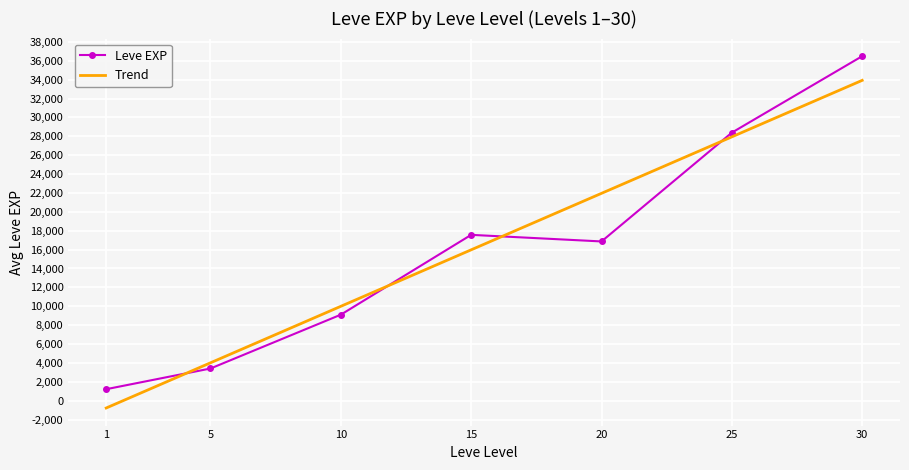

List the labels in order of Leve EXP value, smallest first.

1, 5, 10, 20, 15, 25, 30